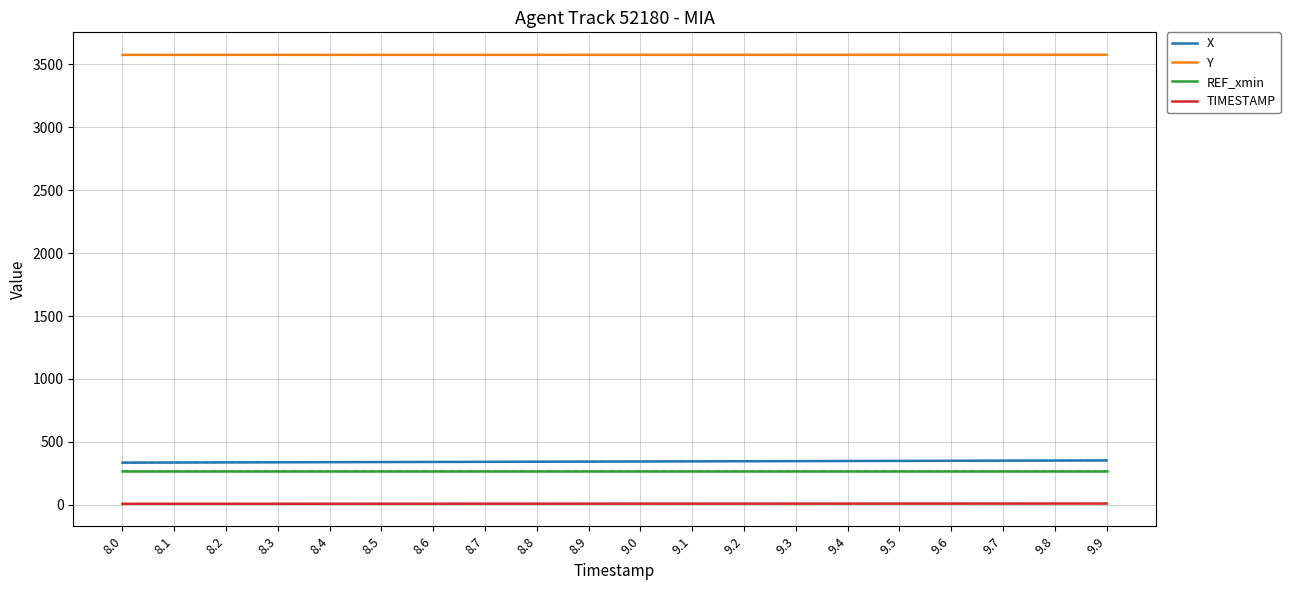

What is the highest value of the REF_xmin series?

268.4